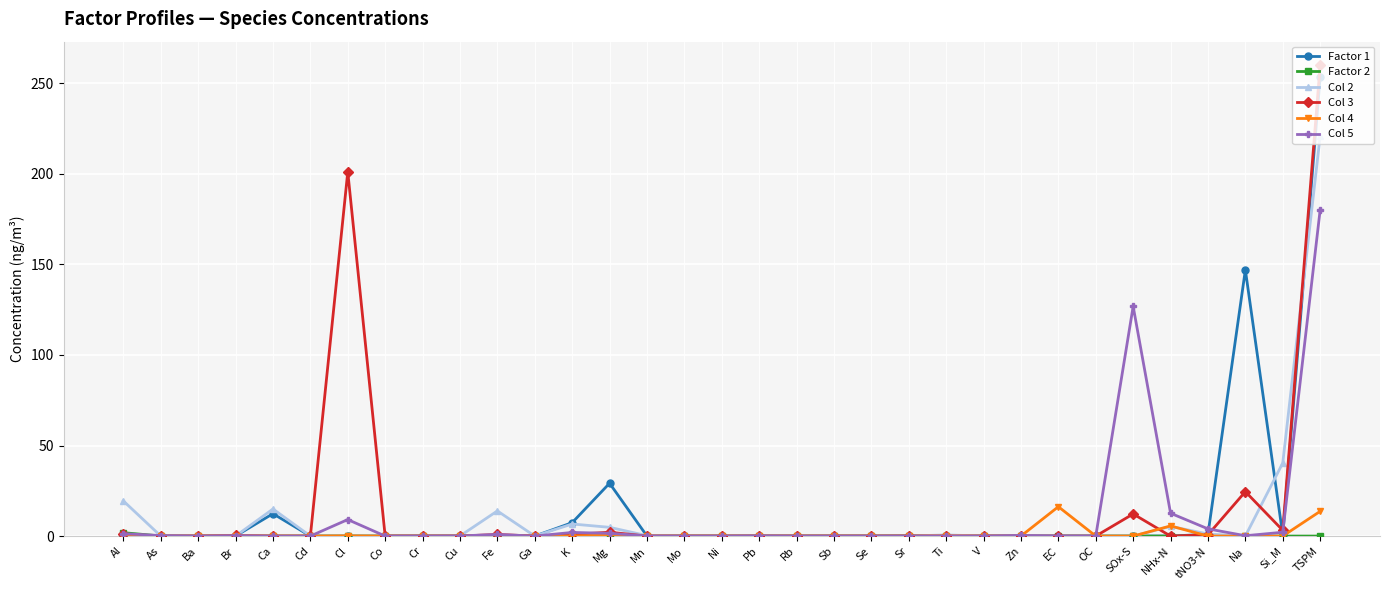

How many values in the Col 3 series exceed 0?

21